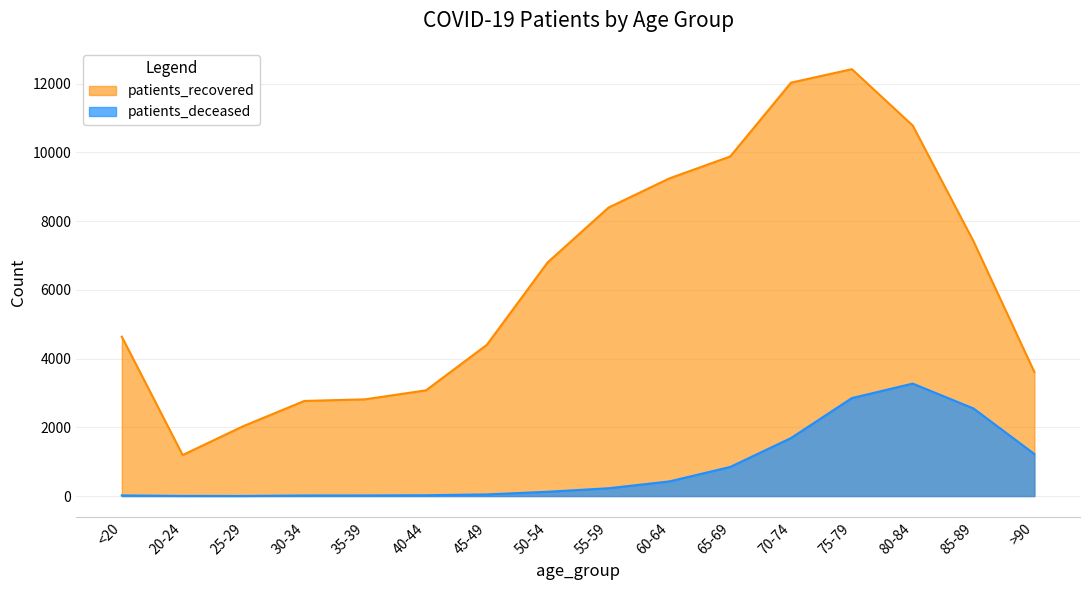

What is the sum of the patients_deceased values at 60-64 and 40-44?

450